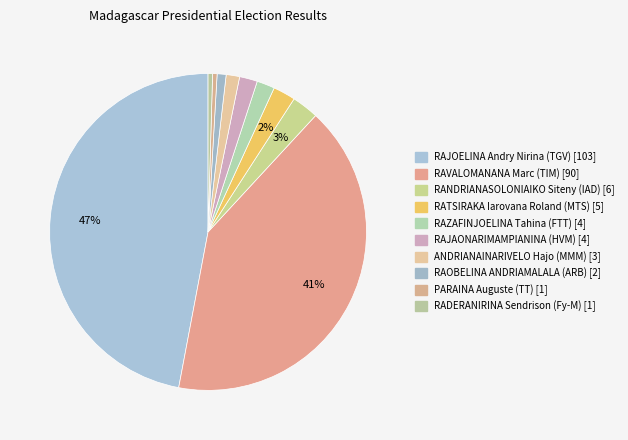

Rank the categories by value from lowest to highest.

PARAINA Auguste (TT), RADERANIRINA Sendrison (Fy-M), RAOBELINA ANDRIAMALALA (ARB), ANDRIANAINARIVELO Hajo (MMM), RAZAFINJOELINA Tahina (FTT), RAJAONARIMAMPIANINA (HVM), RATSIRAKA Iarovana Roland (MTS), RANDRIANASOLONIAIKO Siteny (IAD), RAVALOMANANA Marc (TIM), RAJOELINA Andry Nirina (TGV)